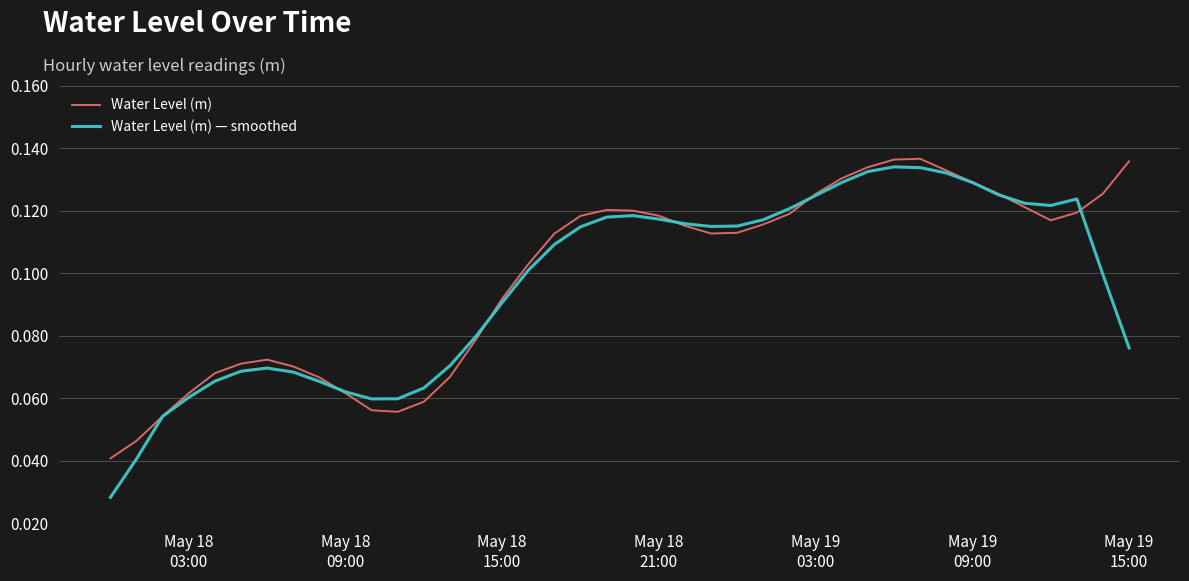

List the series in order of their overall mean, lowest first.

Water Level (m) — smoothed, Water Level (m)